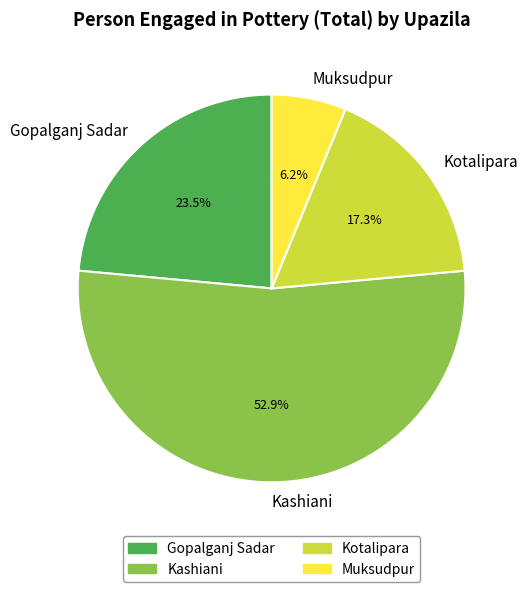

What portion of the pie excludes Kotalipara?

82.7%